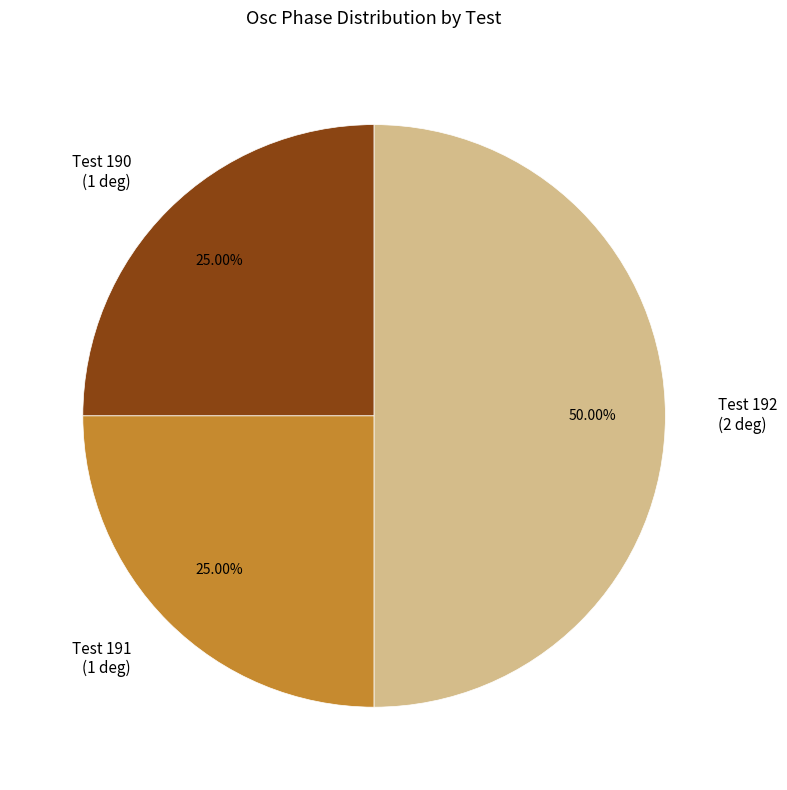

To the nearest percent, what is the average slice percentage?

33%